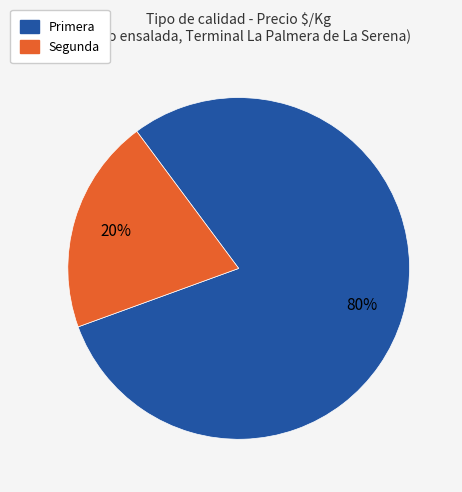

How many slices are in this pie chart?

2